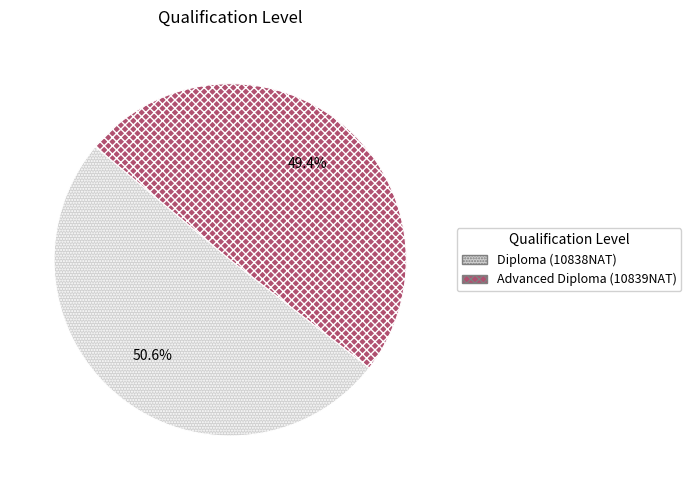

To the nearest percent, what is the difference between the largest and smallest slice percentages?

1%